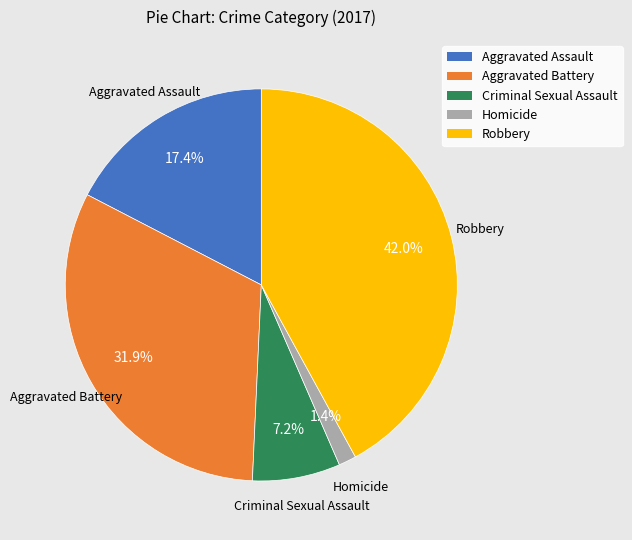

What percentage is the Robbery slice, to the nearest percent?

42%